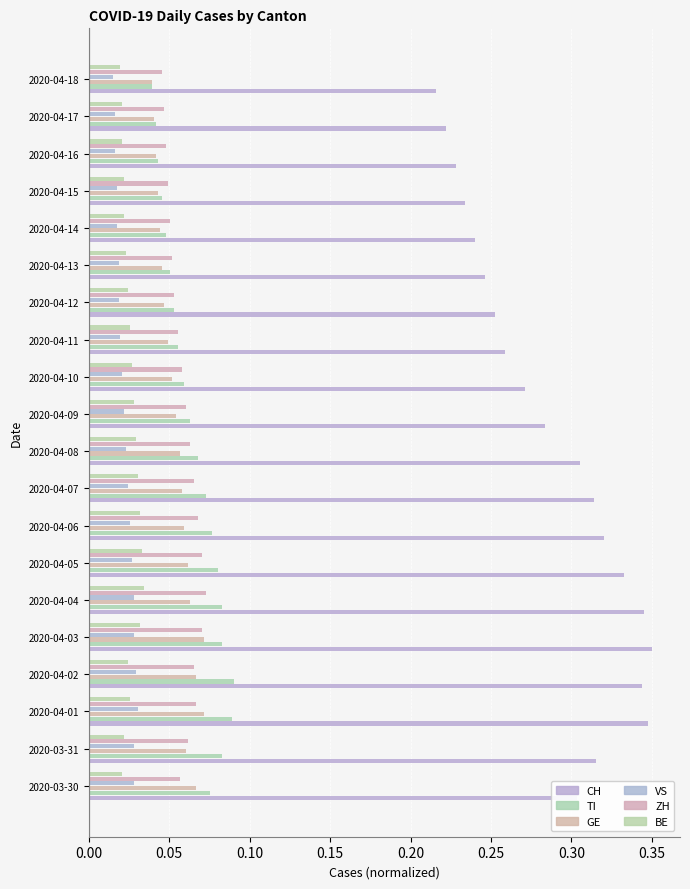

Which series has the largest total across all categories?

CH